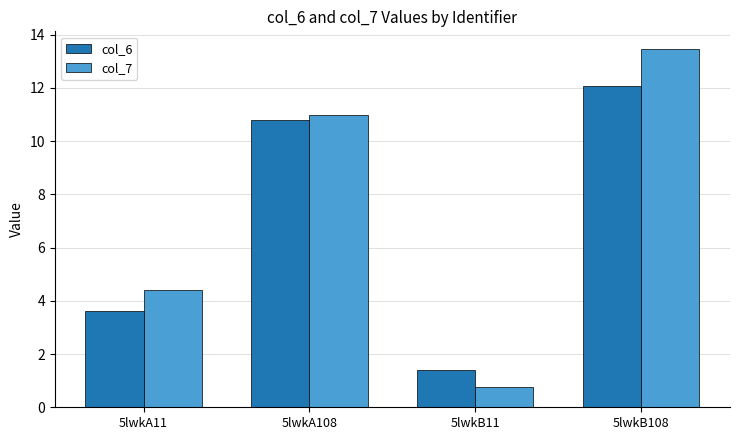

What is the label of the 4th bar from the left?

5lwkB108